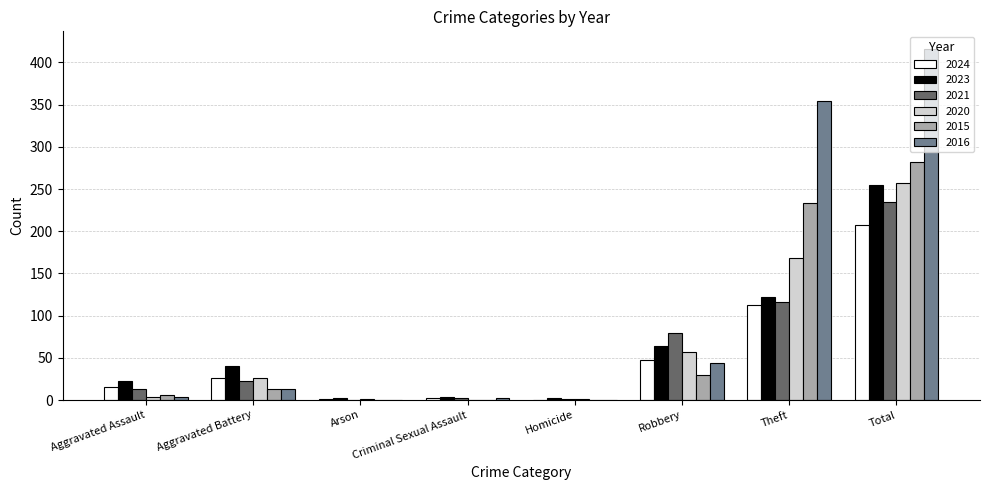

What is the sum of all 2024 values?

413